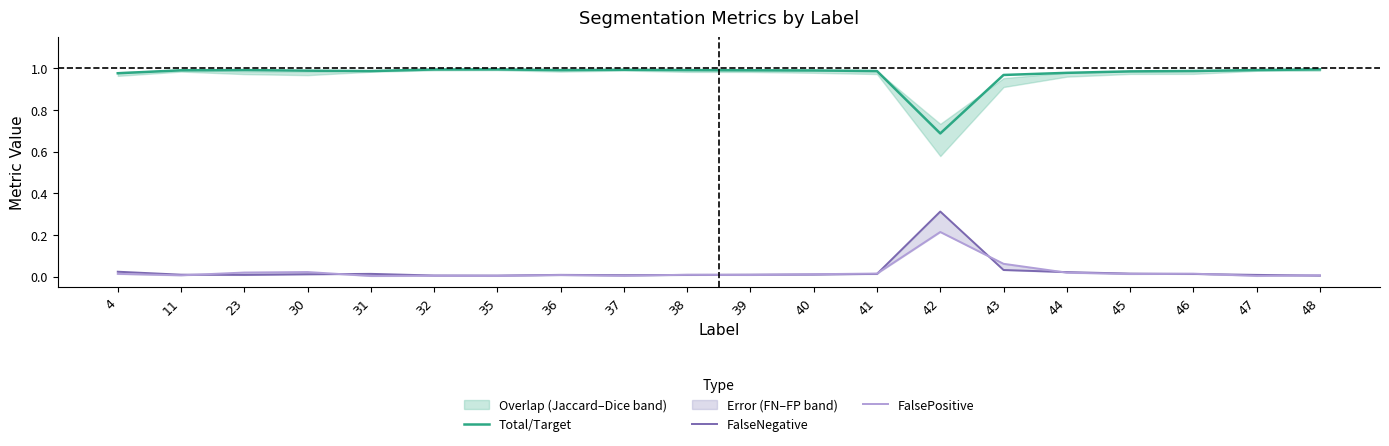

What is the difference between the highest and lowest values at 44?

1.0